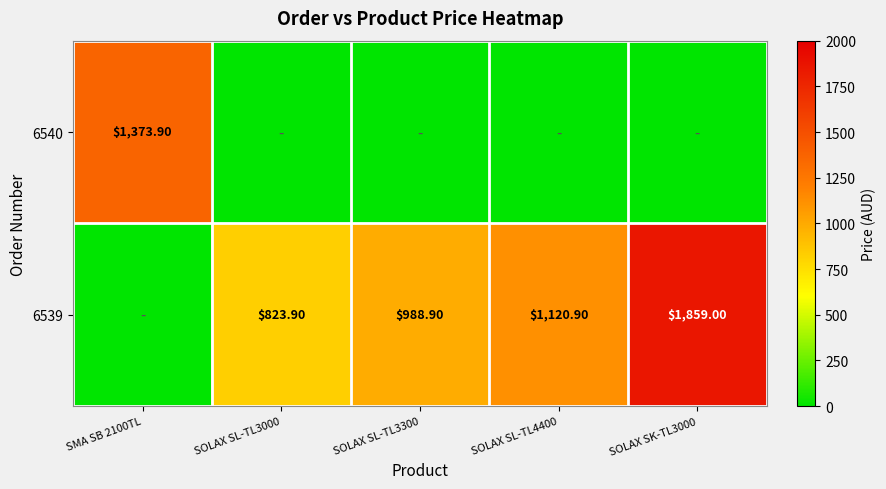

What is the difference between the 6539 values at SOLAX SL-TL3300 and SOLAX SK-TL3000?

870.1